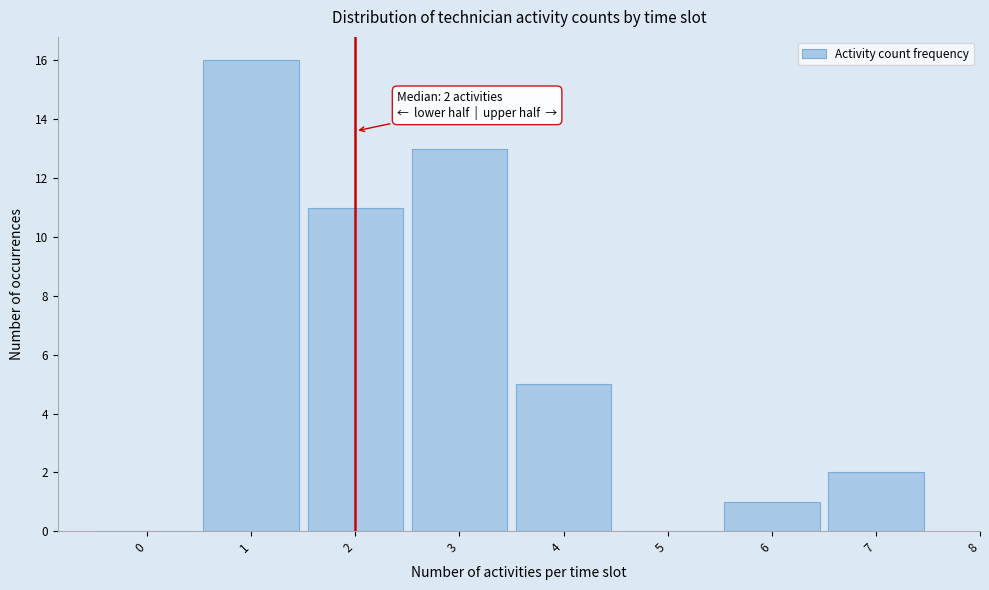

Which range on the x-axis has the tallest bar?

0.5 to 1.5